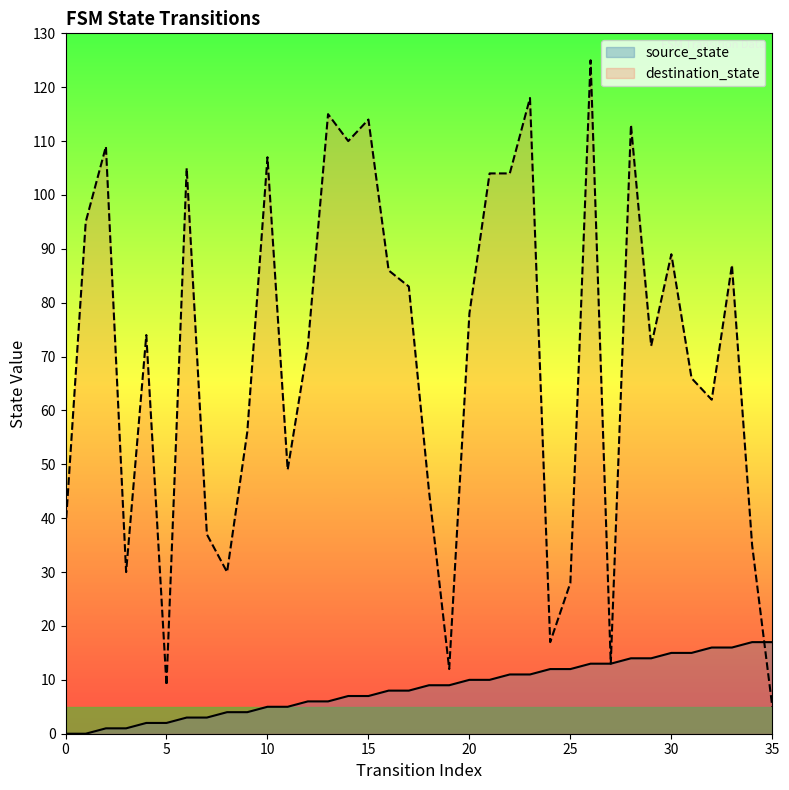

How many values in the source_state series are below 9?

18